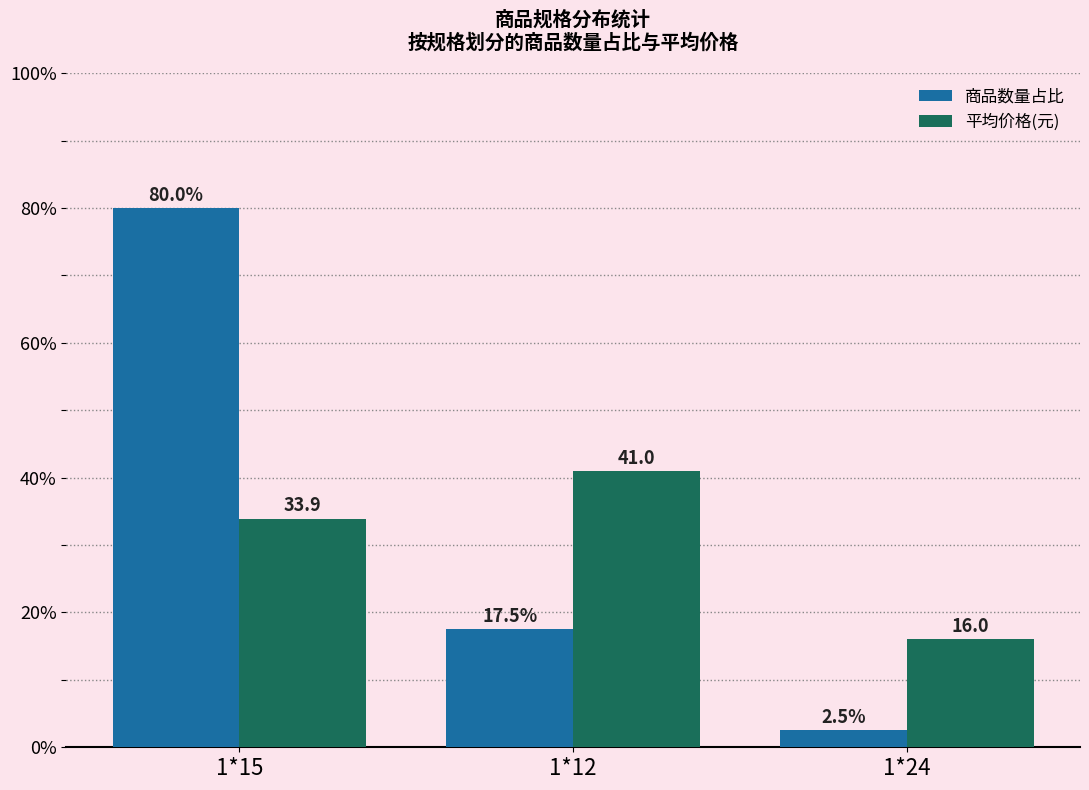

What is the maximum value for 商品数量占比?

80.0